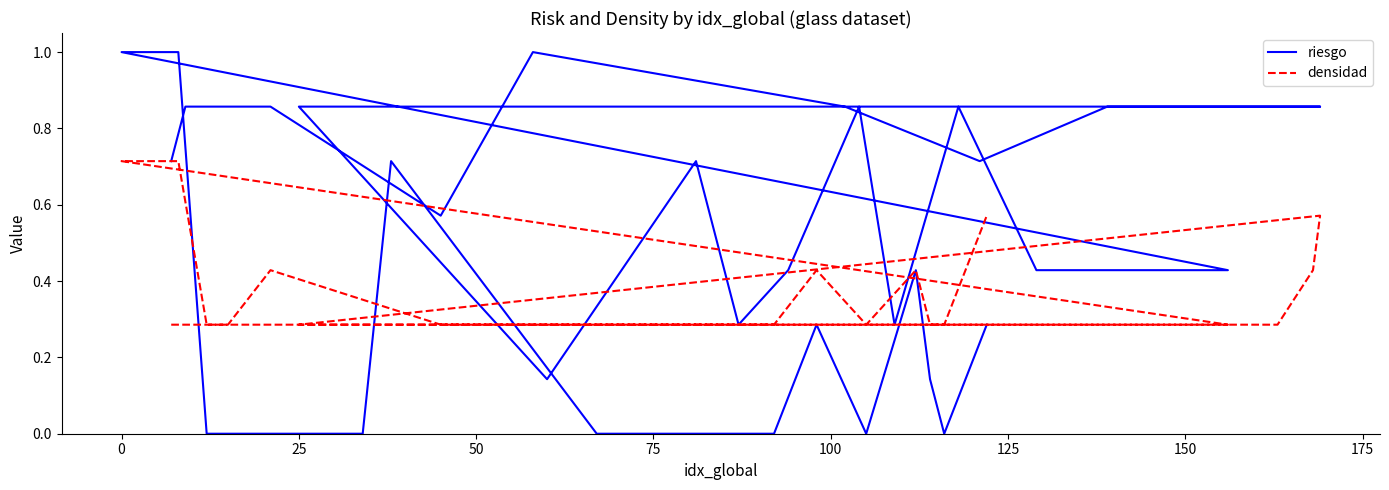

The value of densidad at 125 is 0.3. True or false?

True